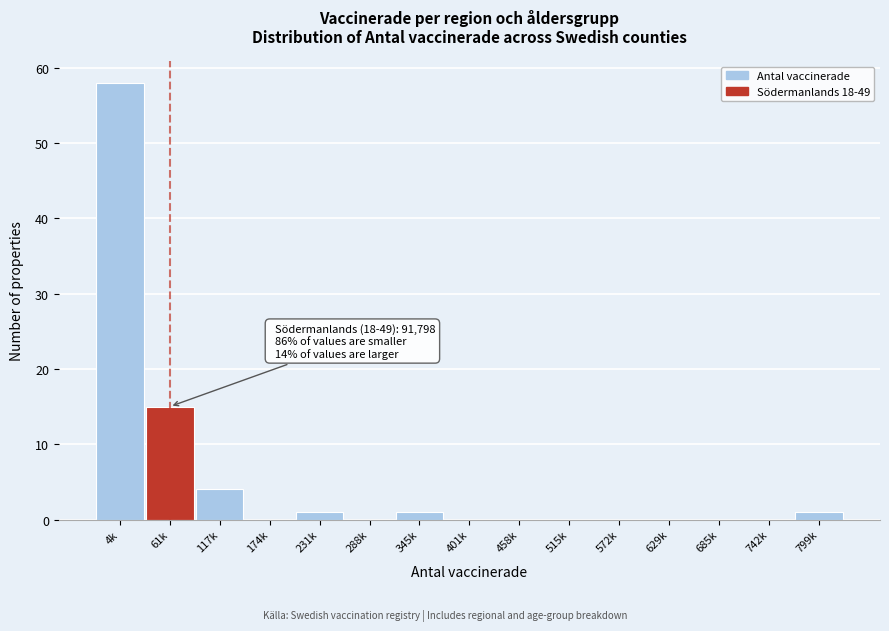

Reading right to left, transcribe all the data shown in this chart.

799k=1	742k=0	685k=0	629k=0	572k=0	515k=0	458k=0	401k=0	345k=1	288k=0	231k=1	174k=0	117k=4	61k=15	4k=58